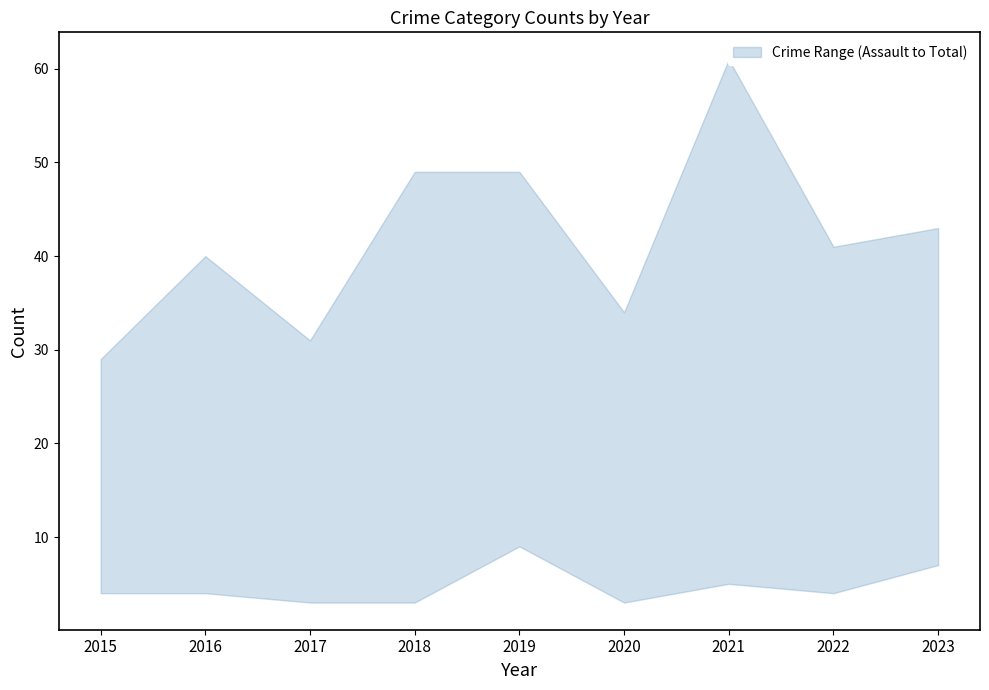

True or false: Aggravated Assault and Total cross at least once.

False